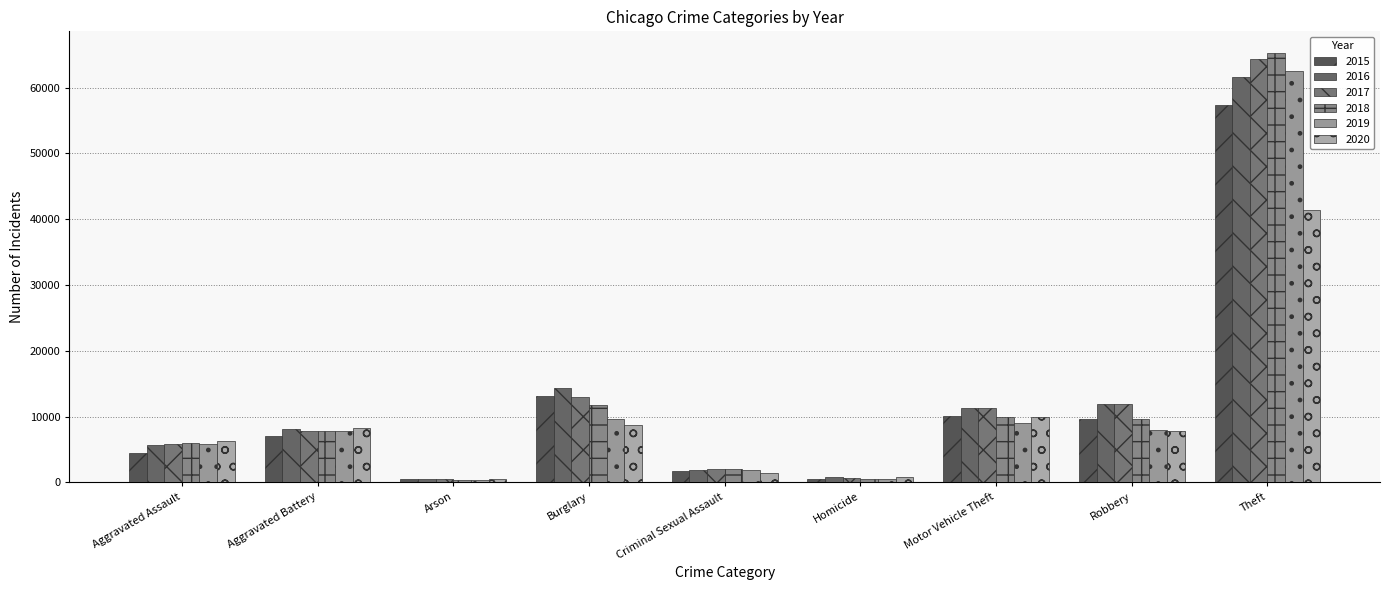

At which category is the sum across all series the highest?

Theft